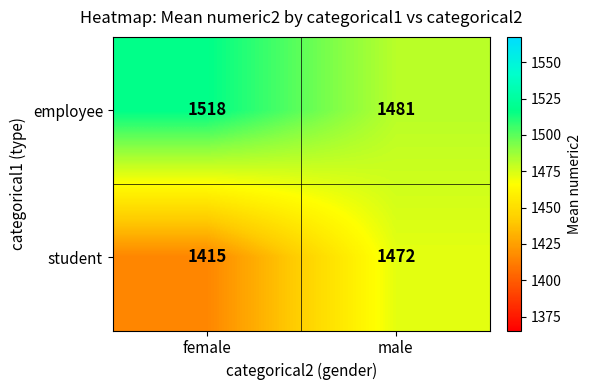

Which label corresponds to the smallest value in the chart?

female